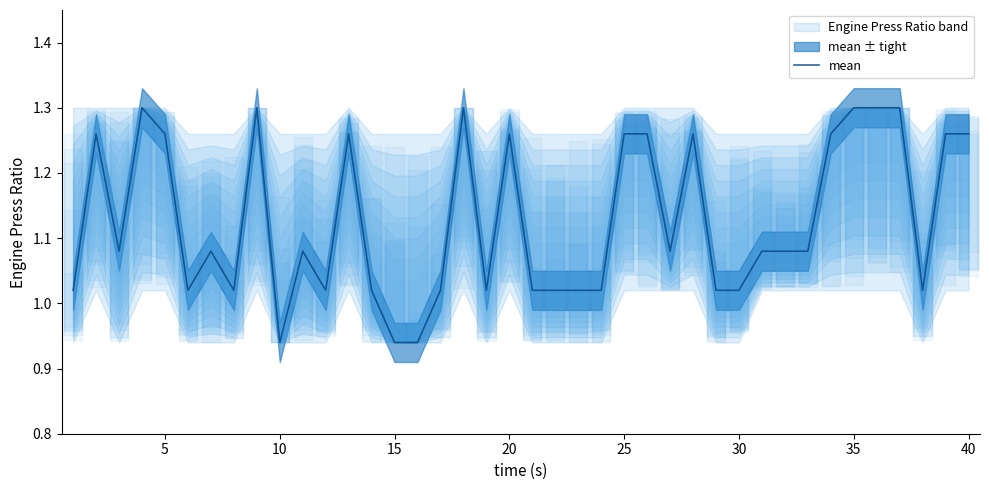

How many lines are shown in the chart?

1